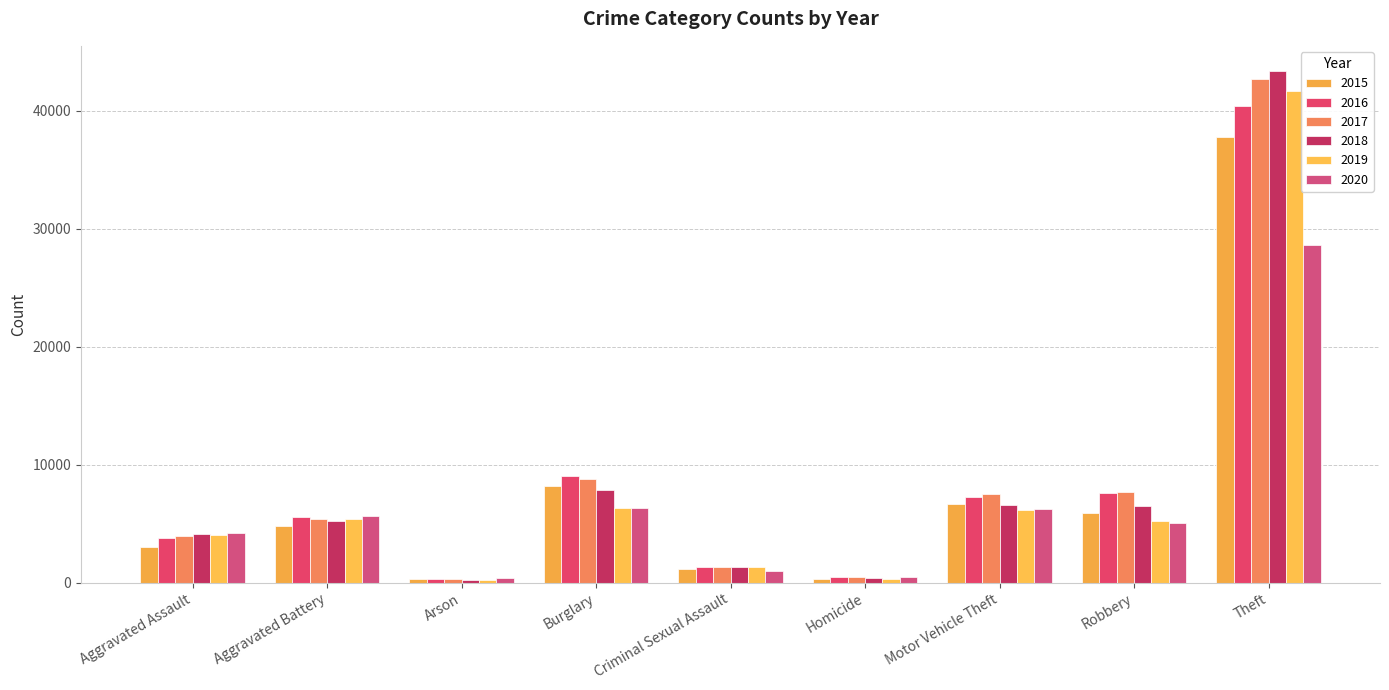

What is the value of the 2019 bar at the 8th from the left?

5264